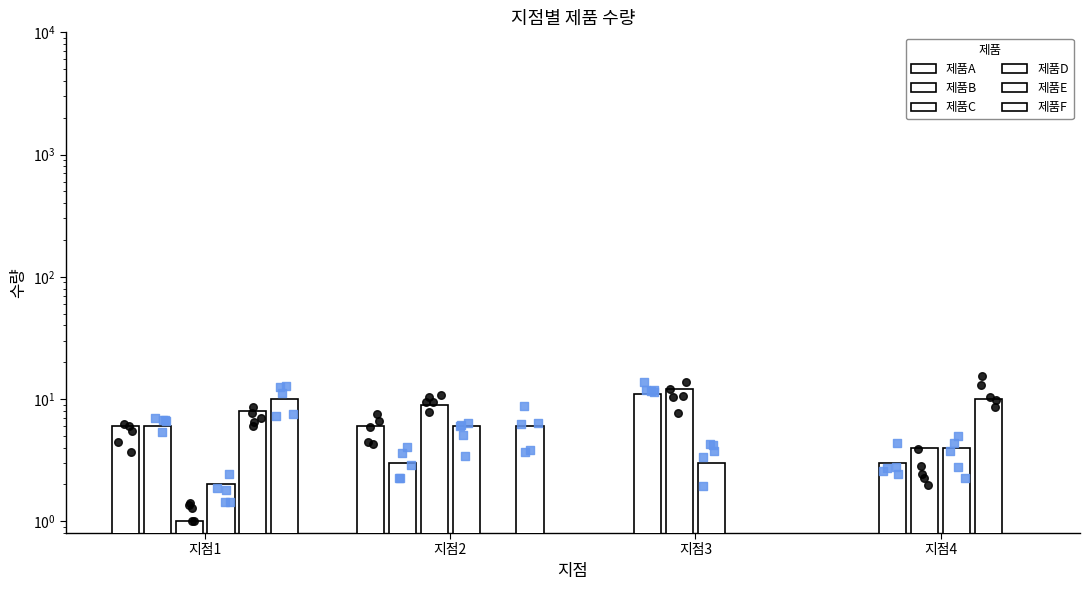

Which series reaches the maximum Y coordinate?

제품C